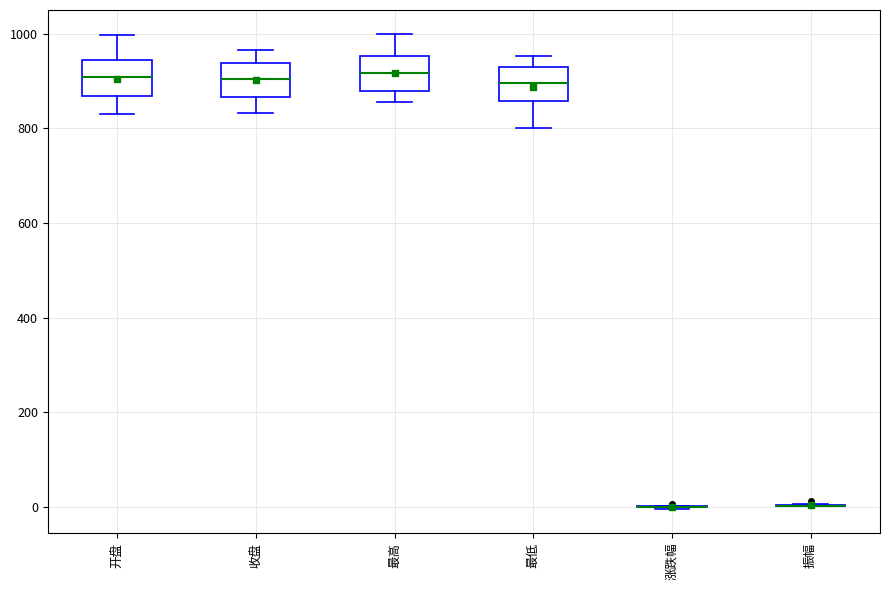

Reading left to right, transcribe this box plot: for each box, give where its median line is, the range the box spans, and where its two whiskers end, as read against the y-axis. The values are not printed on the chart, so give them approximately, as read against the axis.

开盘: median 900, box 860 to 940, whiskers 840 to 1000
收盘: median 900, box 860 to 940, whiskers 840 to 960
最高: median 920, box 880 to 960, whiskers 860 to 1000
最低: median 900, box 860 to 920, whiskers 800 to 960
涨跌幅: box collapsed to a line at 0, whiskers 0 to 0
振幅: box collapsed to a line at 0, whiskers 0 to 0